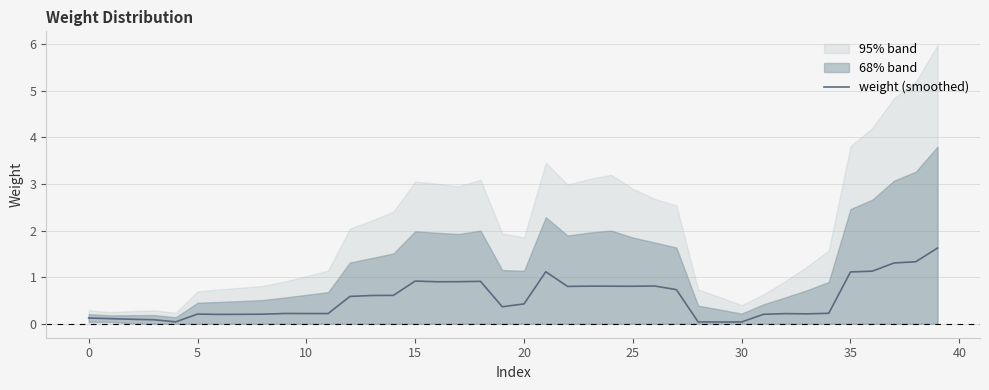

Does the chart have visible grid lines?

Yes